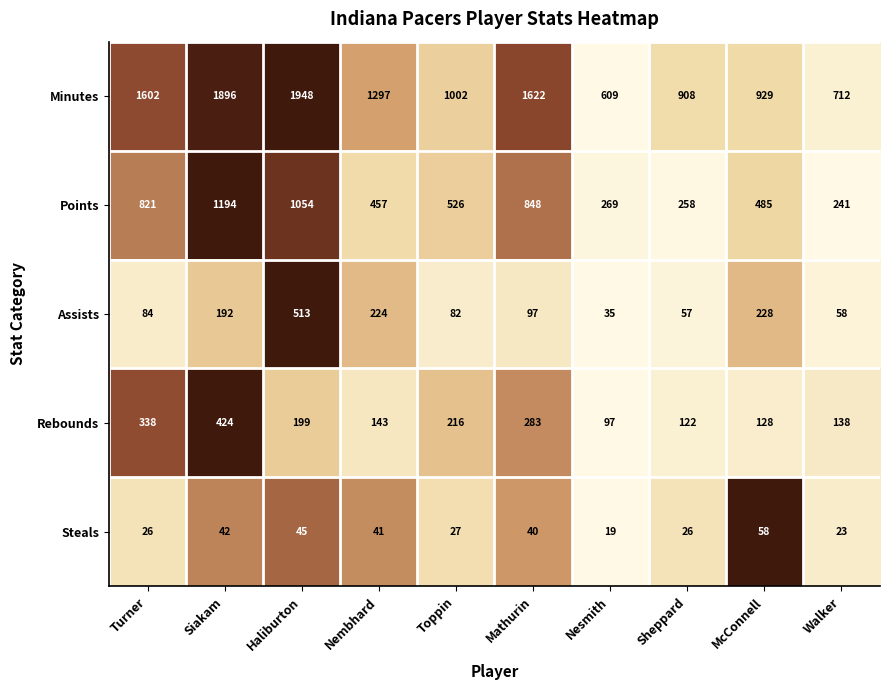

How many values in the Assists series are below 97?

5